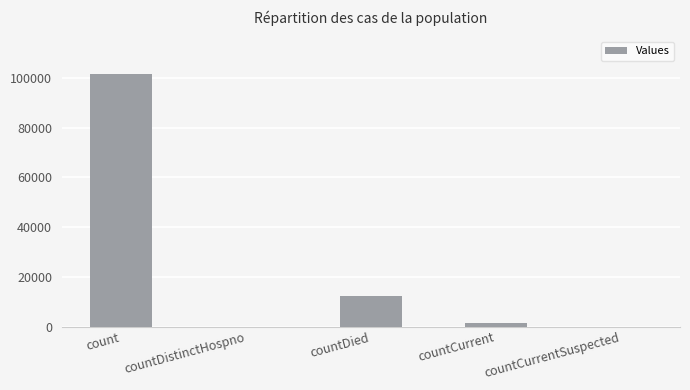

What is the sum of all values?

115042